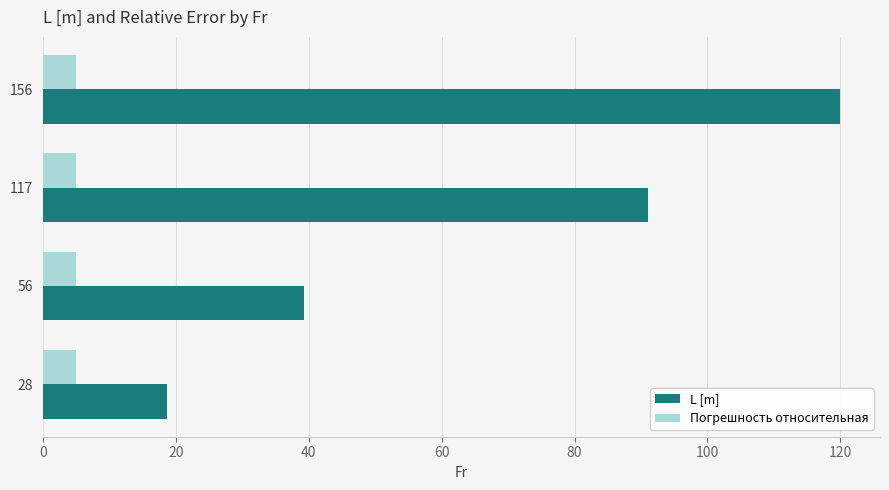

What is the average value of the L [m] series?

67.3